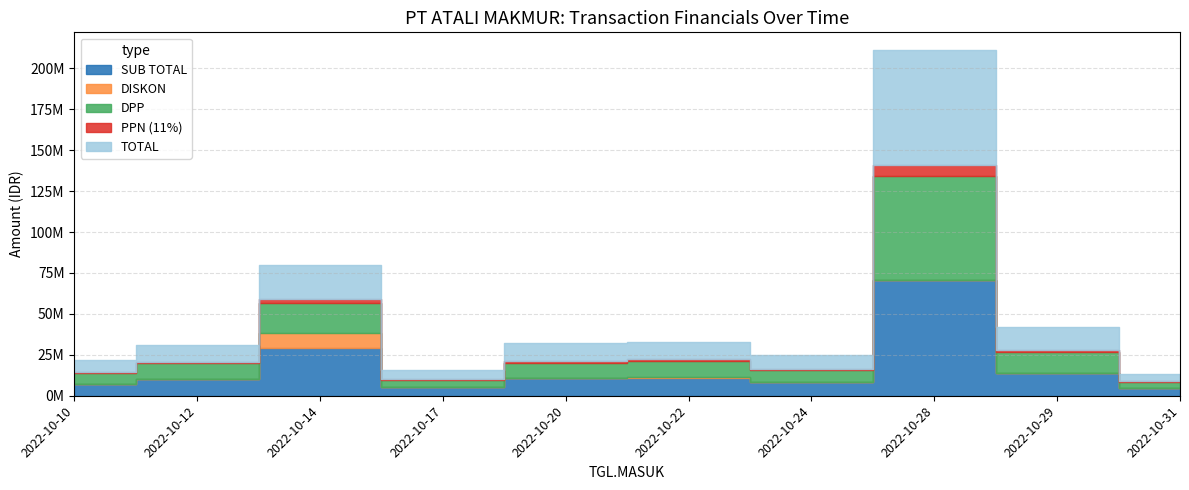

True or false: DISKON and TOTAL intersect in this chart.

False